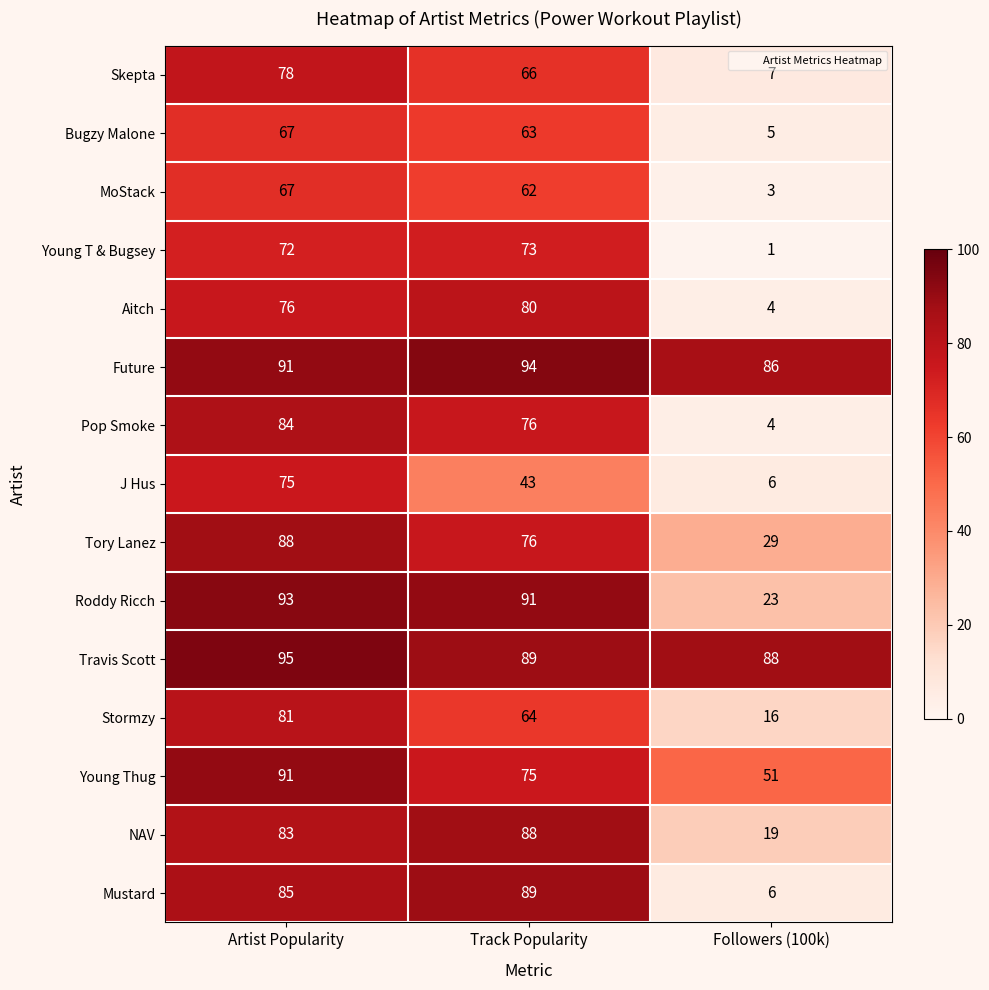

Rank the categories by Tory Lanez value from lowest to highest.

Followers (100k), Track Popularity, Artist Popularity